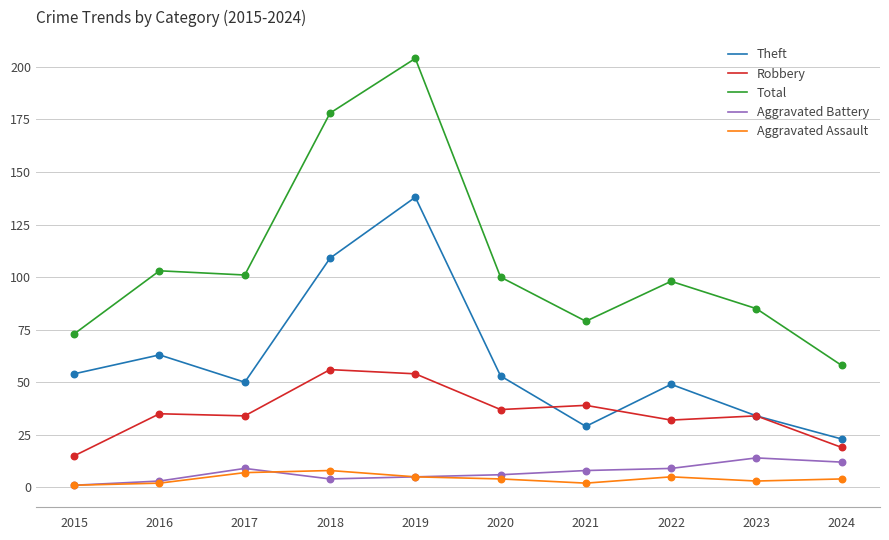

What is the total value across all series at 2016?

206